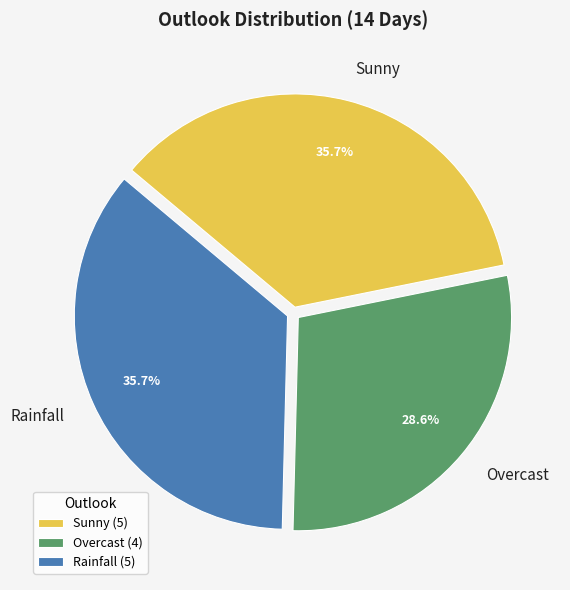

Combined, do Sunny and Overcast account for over 50%?

Yes